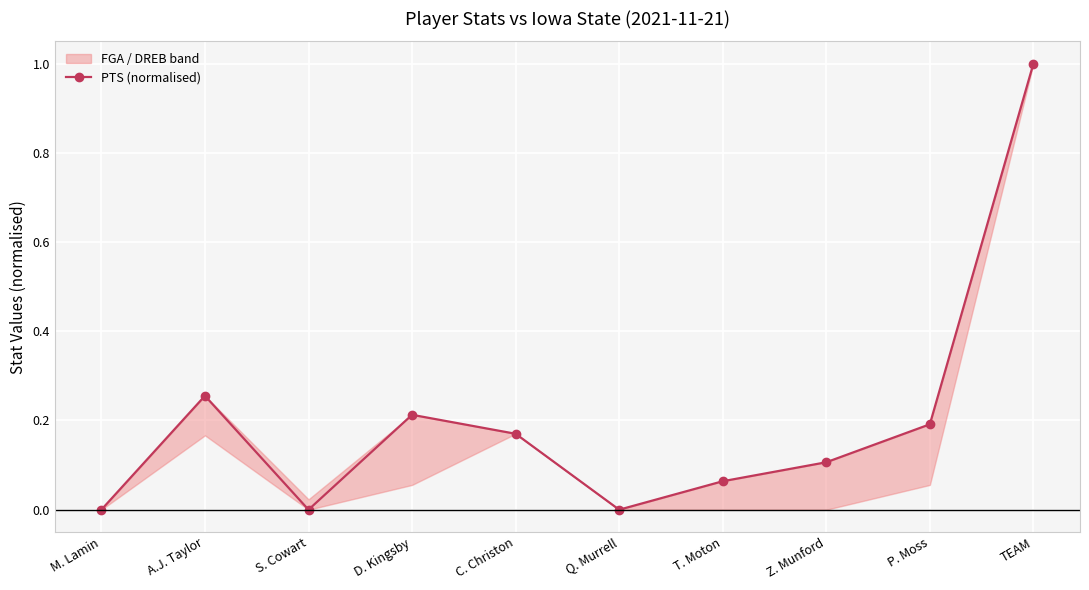

Which category has the highest value across all series?

TEAM